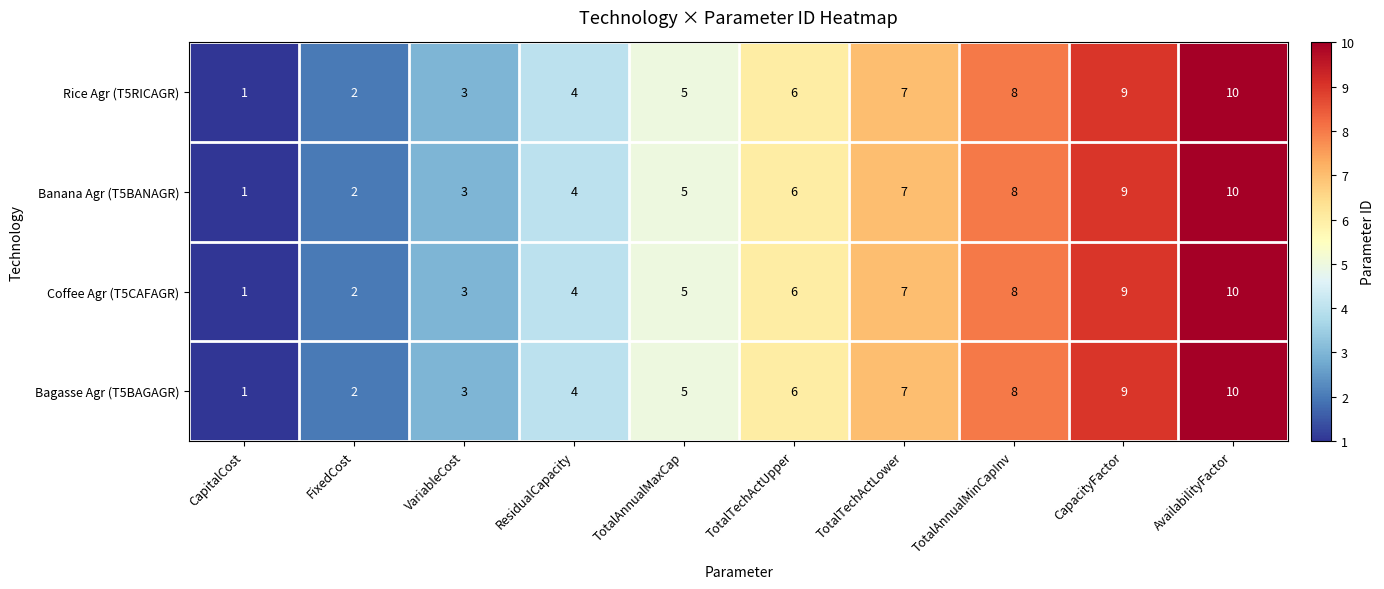

At which category does the chart reach its peak across all series?

AvailabilityFactor